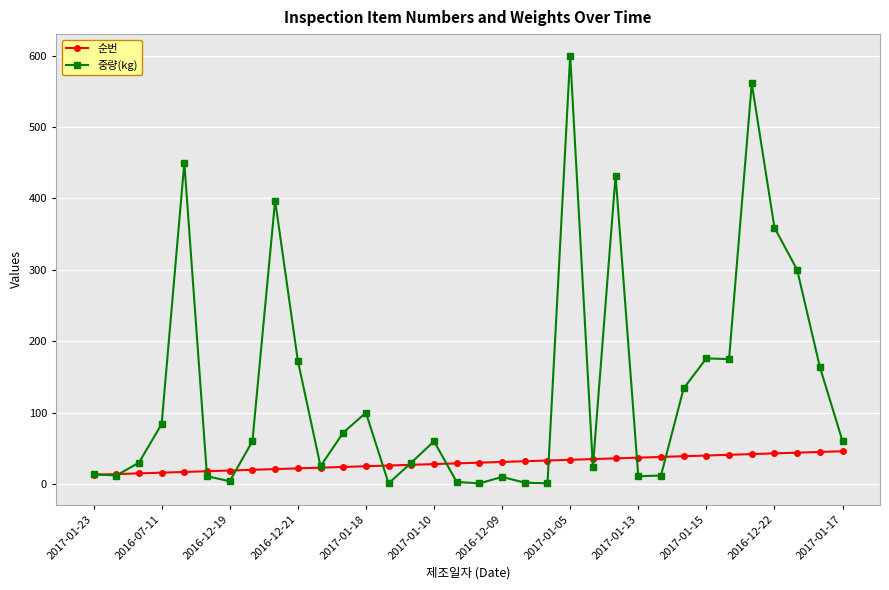

Which series has the largest total across all categories?

중량(kg)